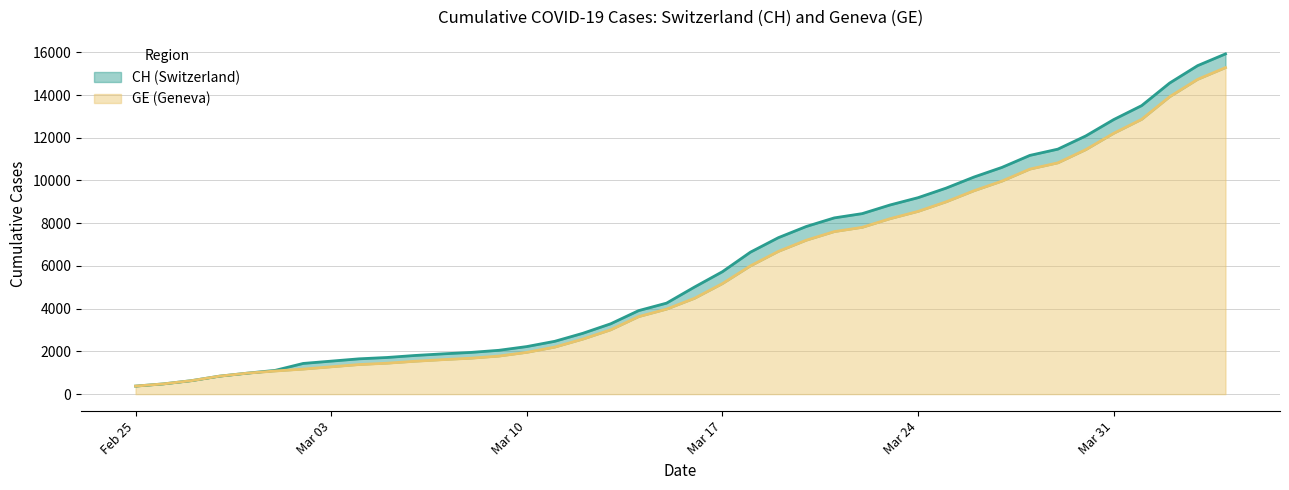

What is the value of the CH point at the 38th from the left?

14561